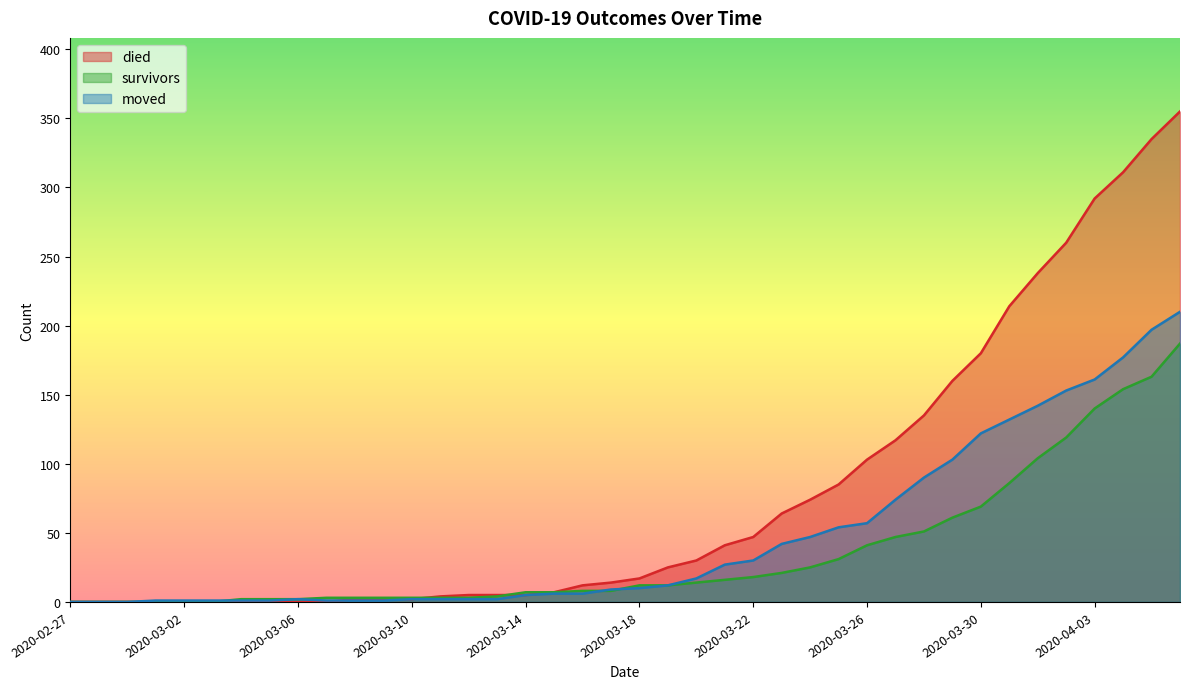

The value of died at 2020-03-28 is 213. True or false?

False